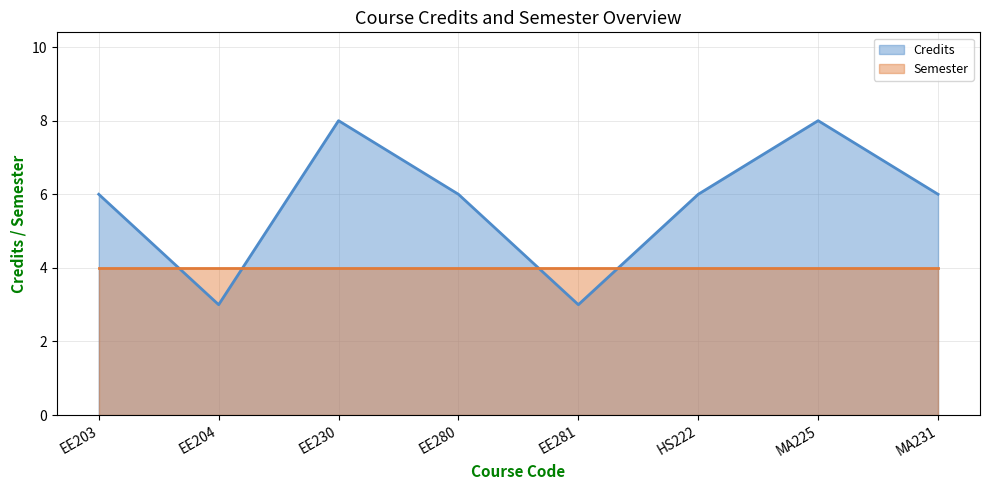

At which category does the chart reach its peak across all series?

EE230